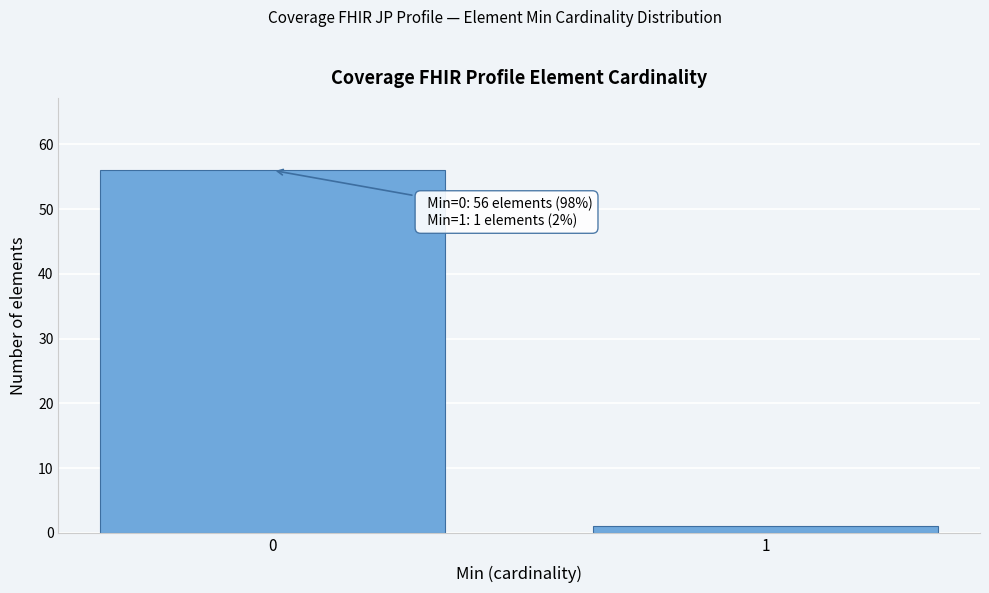

Reading right to left, extract all data points from this chart.

1=1	0=56